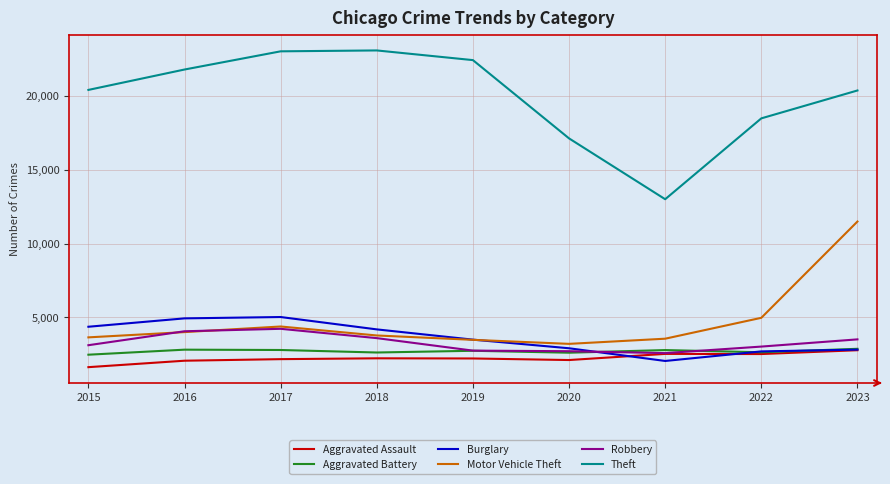

What are all the series names shown in the legend?

Aggravated Assault, Aggravated Battery, Burglary, Motor Vehicle Theft, Robbery, Theft